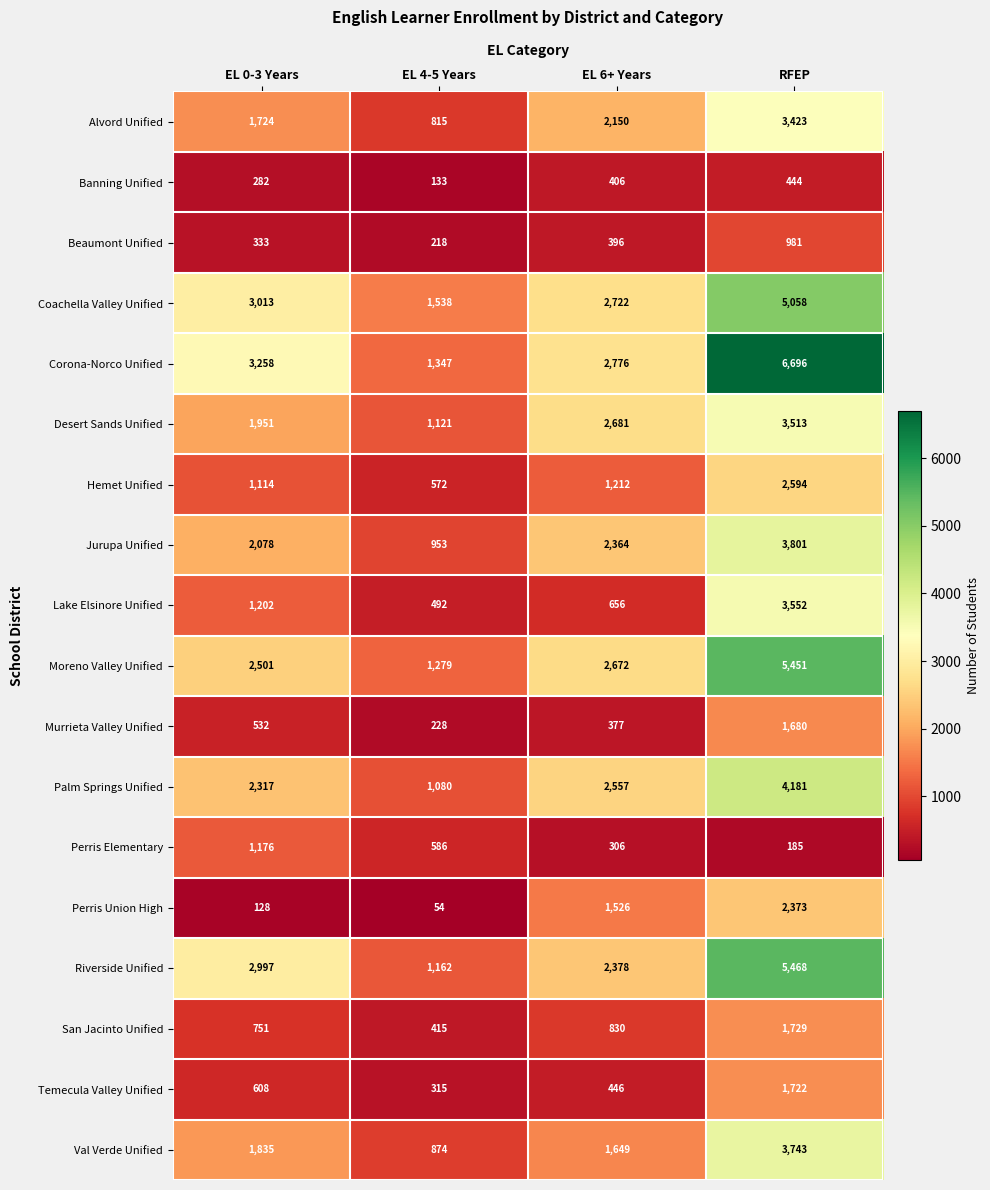

At which category is the sum across all series the highest?

RFEP